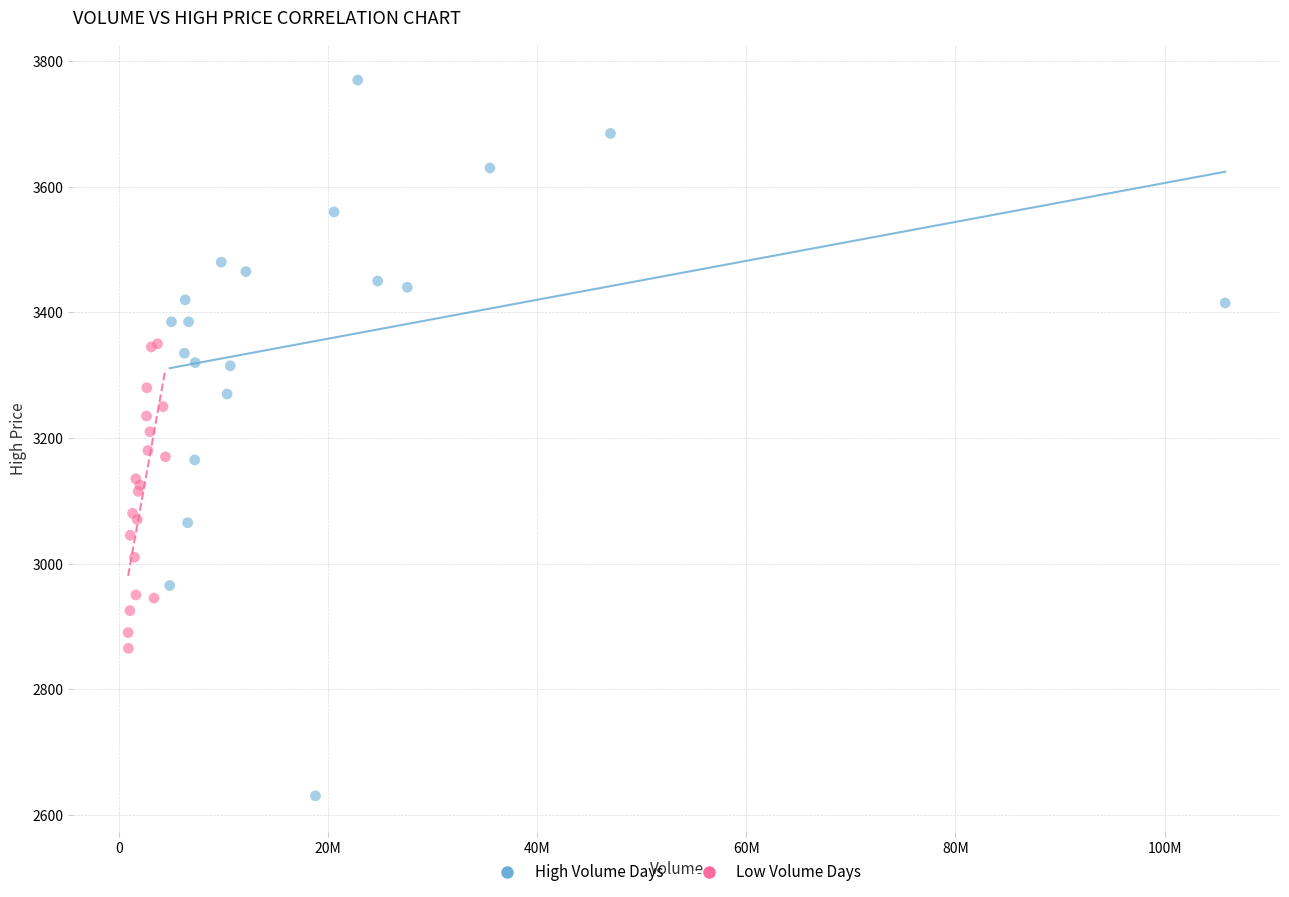

Which series reaches the minimum Y coordinate?

High Volume Days